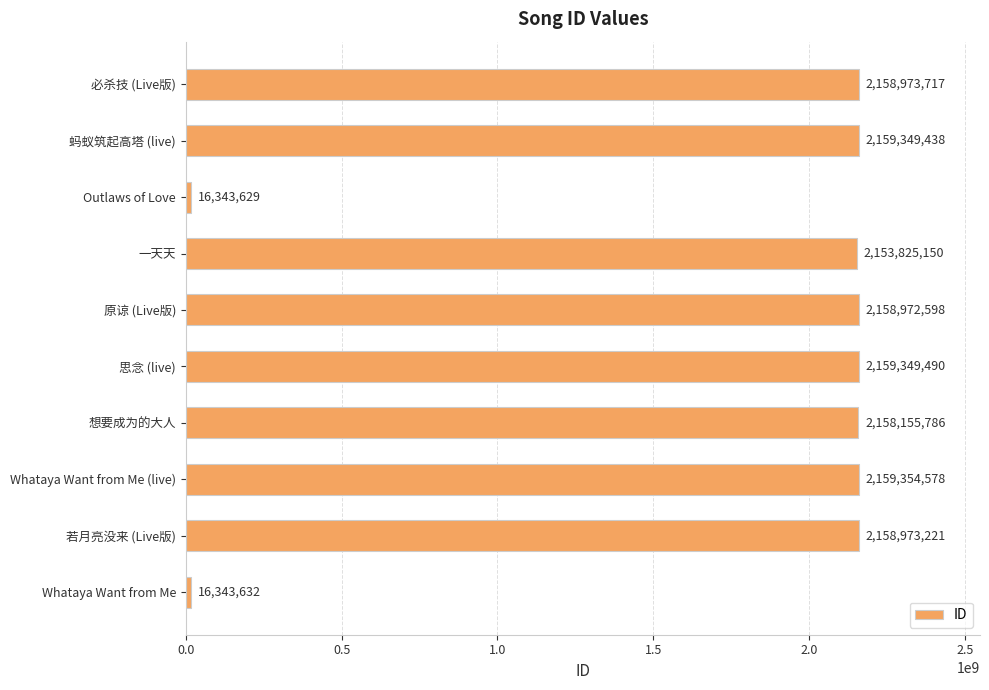

Approximately how many times larger is the value at 一天天 compared to 想要成为的大人?

1.0